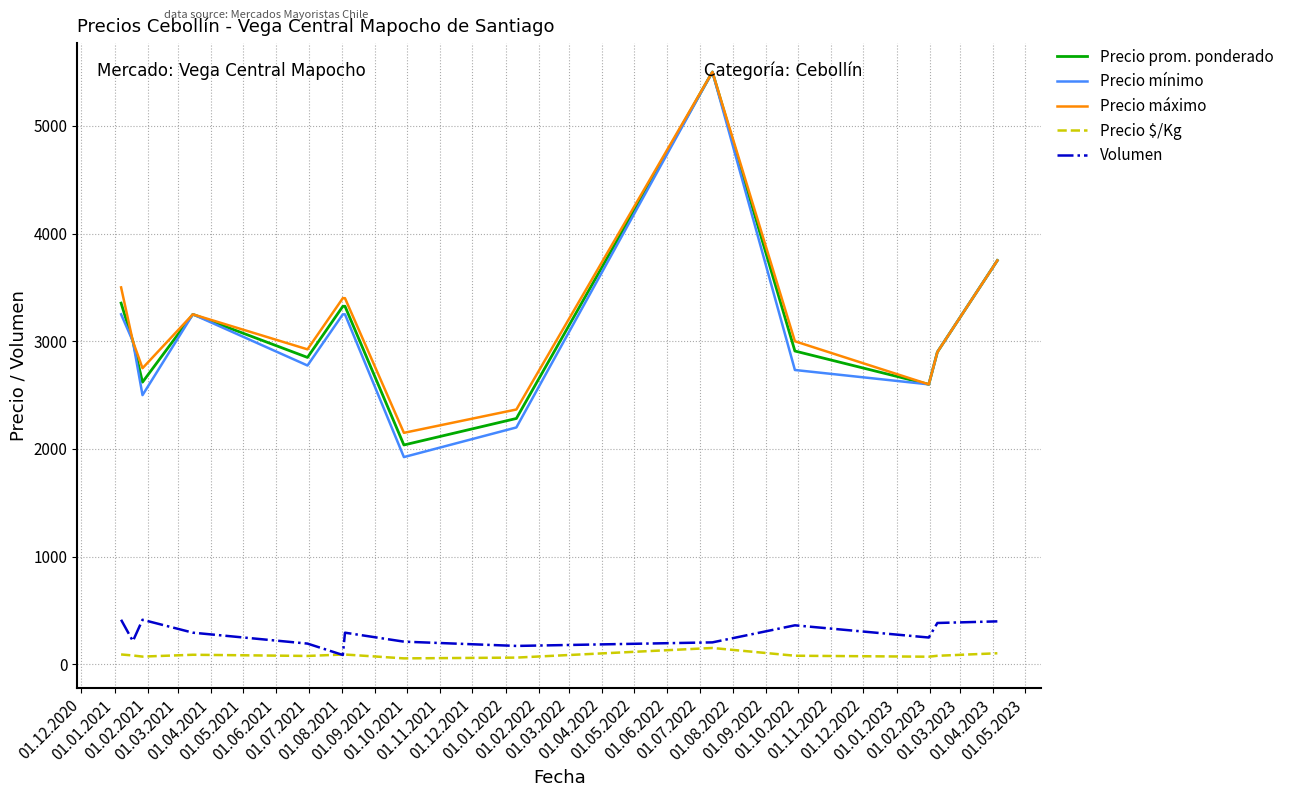

True or false: Volumen and Precio mínimo intersect in this chart.

False